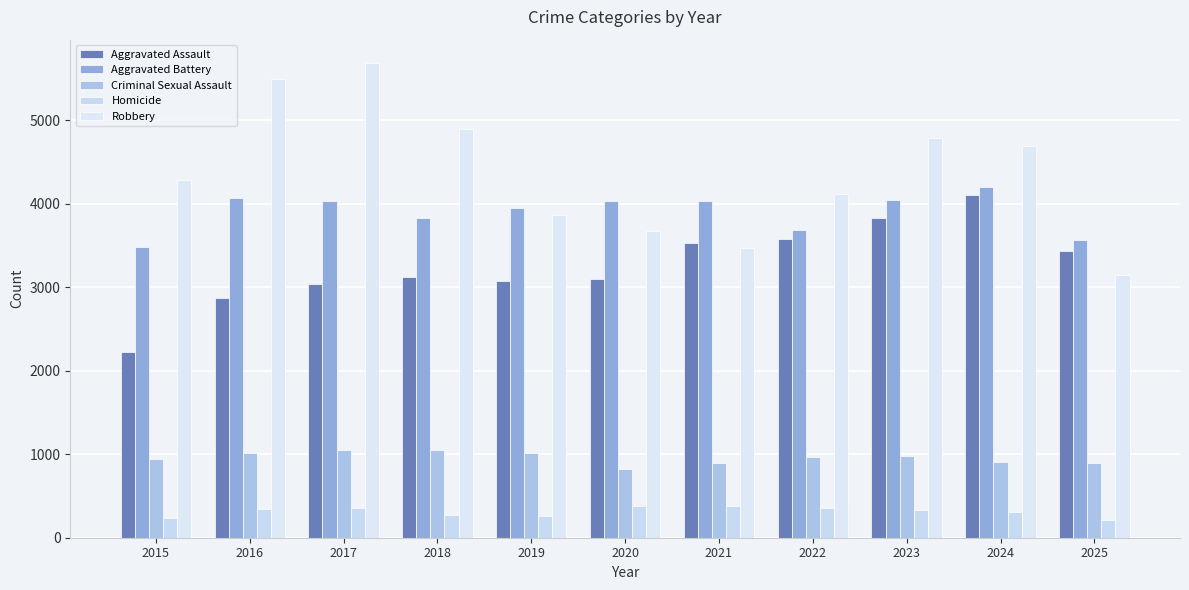

Which series has the widest spread of values?

Robbery